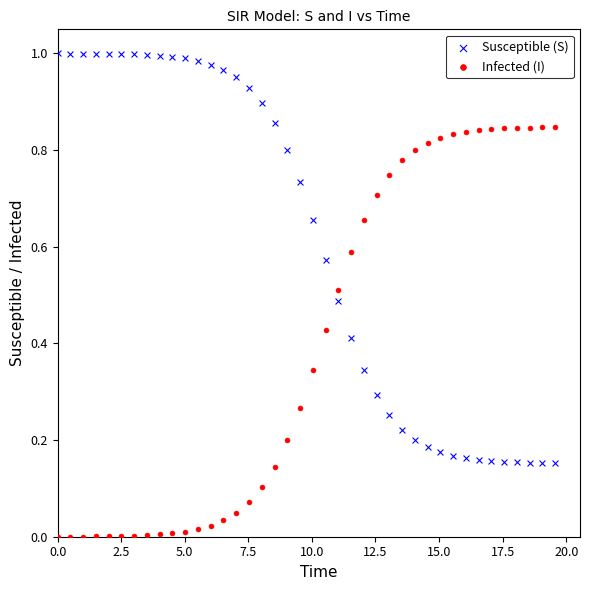

What are all the series names shown in the legend?

Susceptible (S), Infected (I)